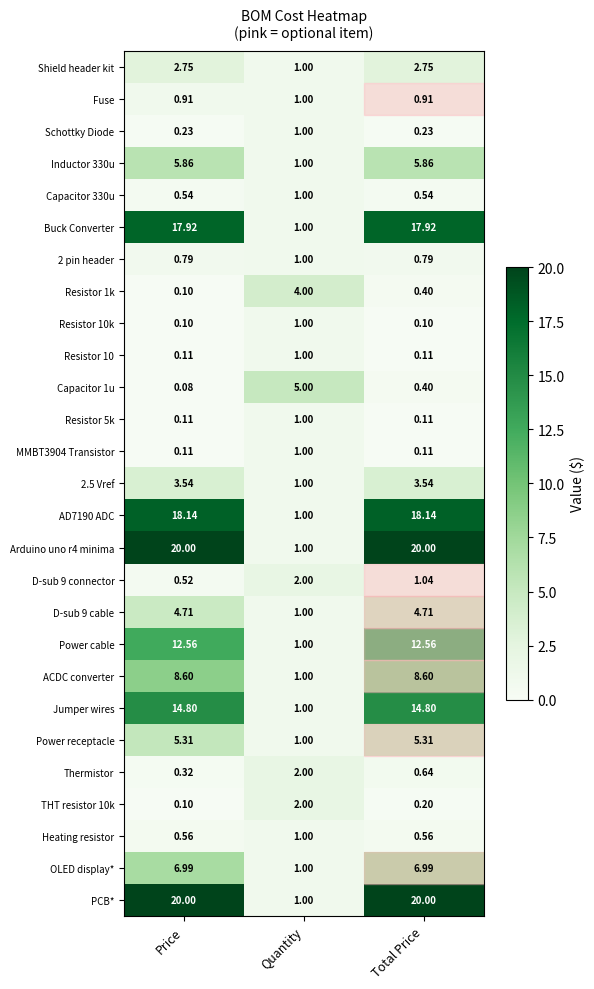

What is the smallest value displayed?

0.1